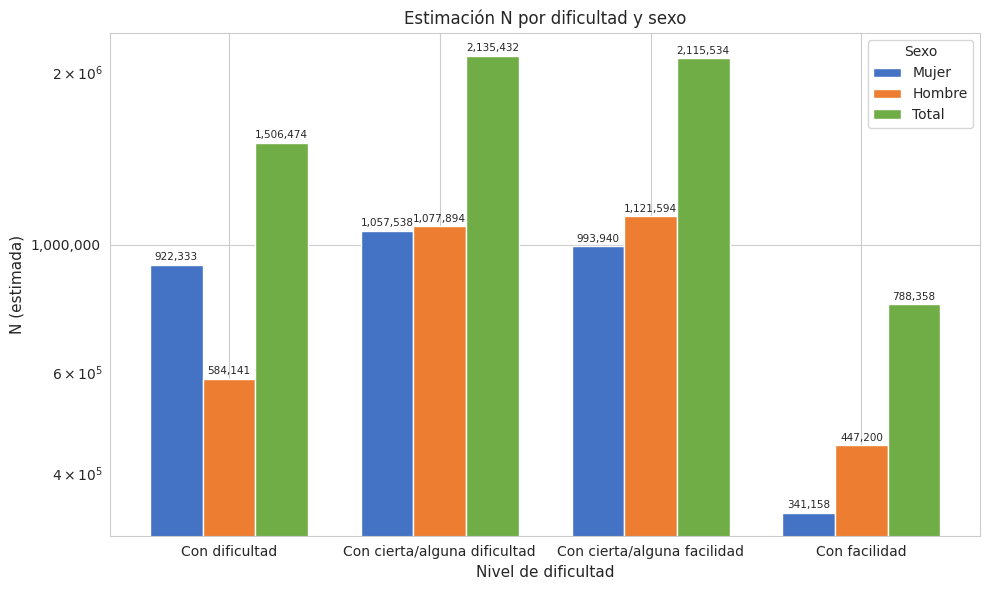

What position from the left is Con cierta/alguna facilidad?

3